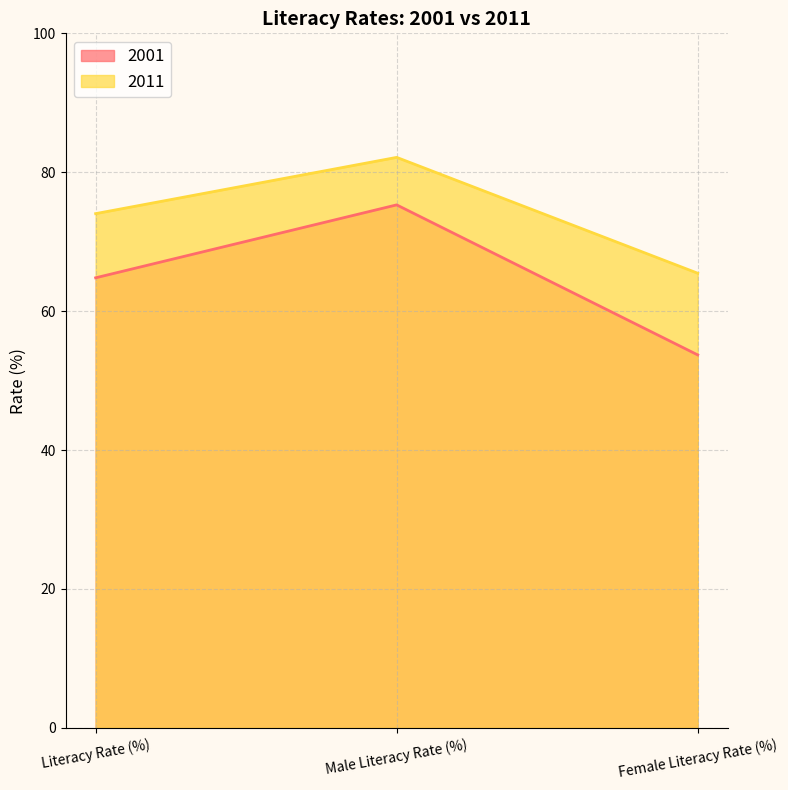

Rank the categories by 2001 value from highest to lowest.

Male Literacy Rate (%), Literacy Rate (%), Female Literacy Rate (%)